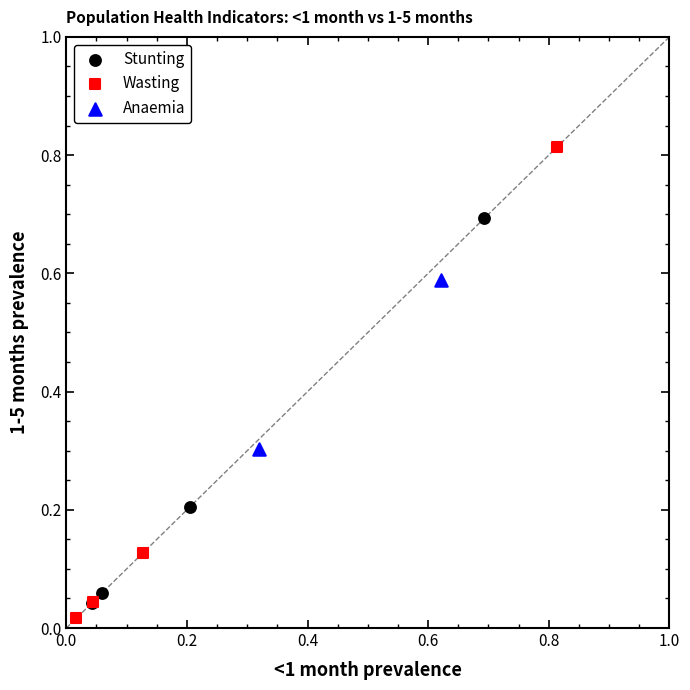

What are all the series names shown in the legend?

Stunting, Wasting, Anaemia